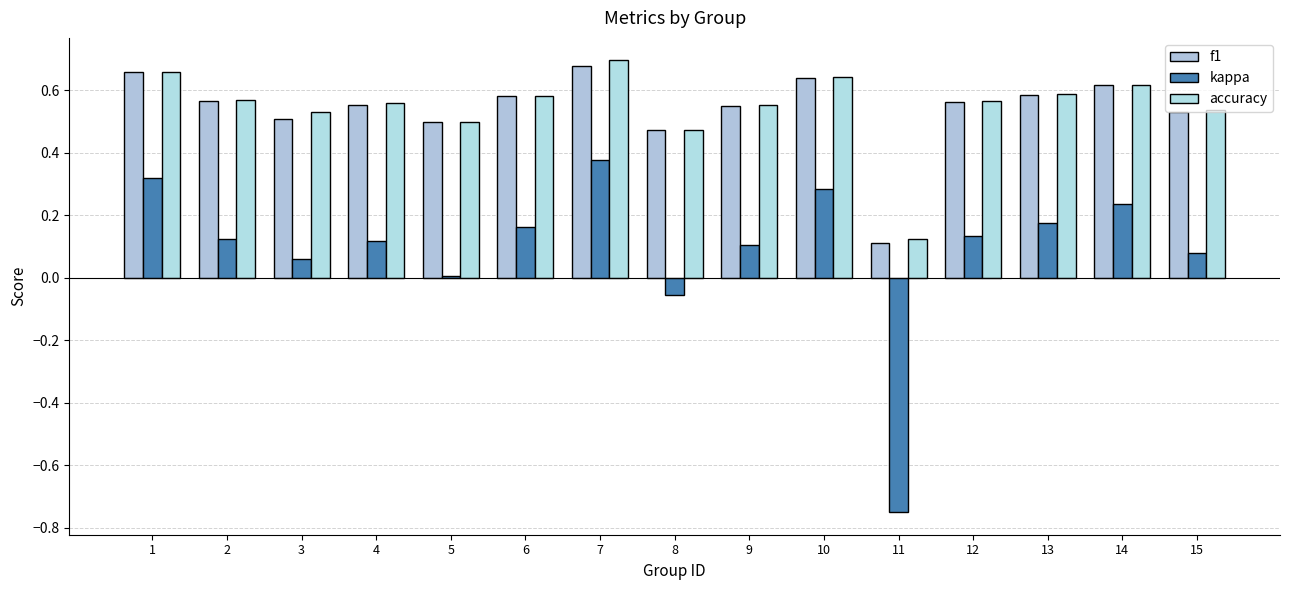

How many bars are there in each group?

3